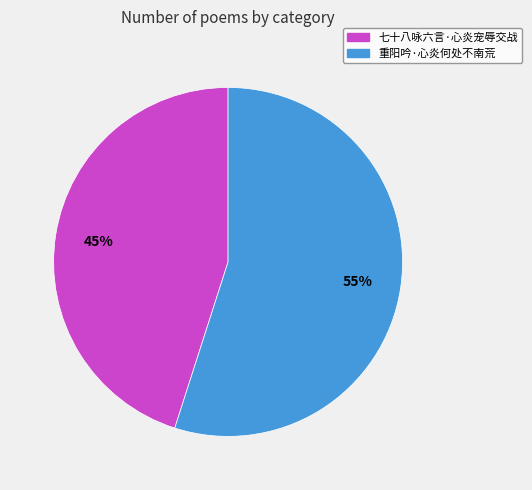

Count the number of slices in the pie.

2